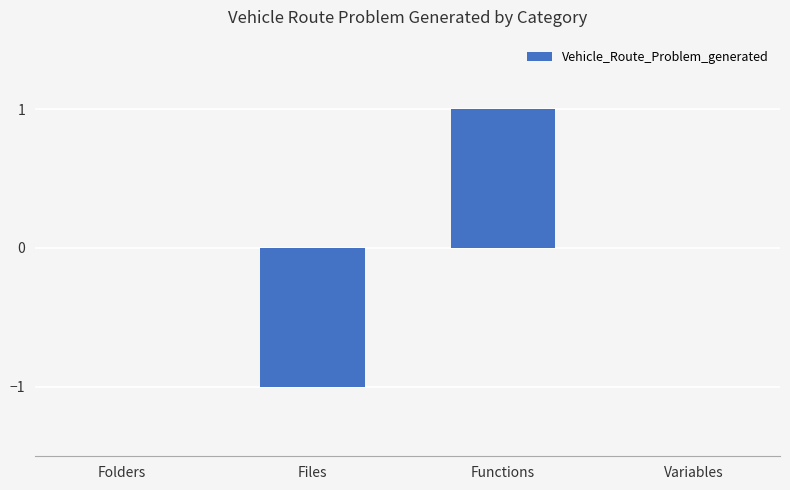

How many data points does each series have?

4